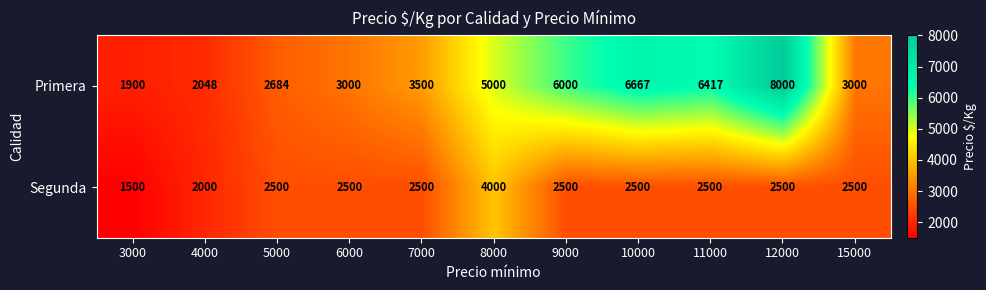

Rank the series by their average value, from lowest to highest.

Segunda, Primera